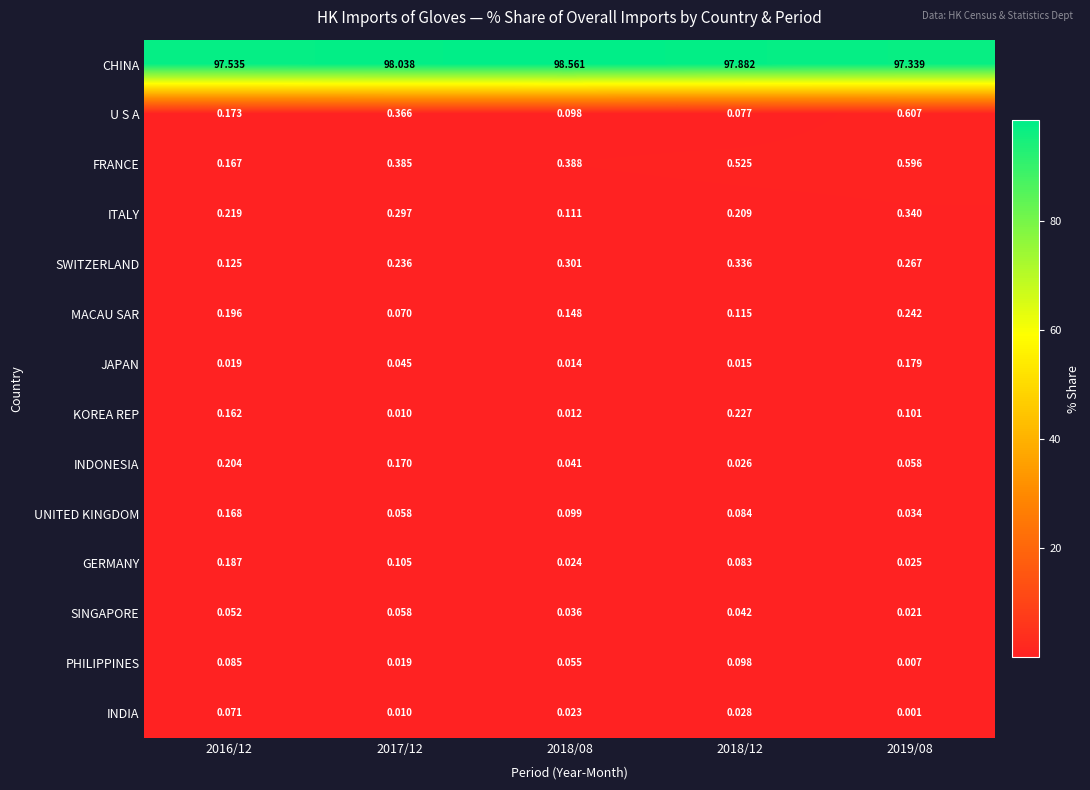

Is the value of U S A at 2019/08 greater than the value of INDONESIA at 2016/12?

Yes